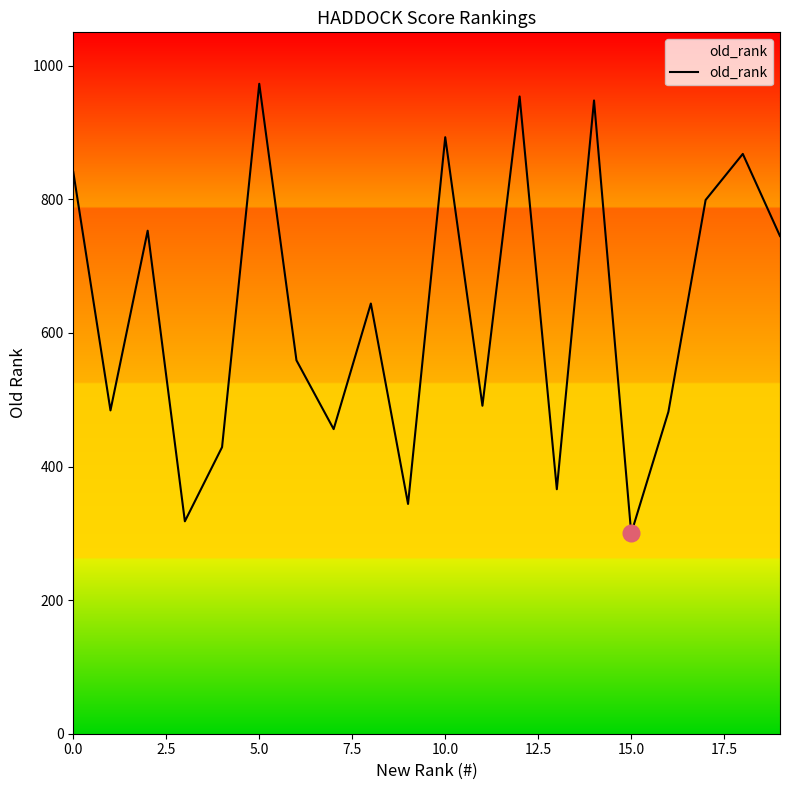

Is it true that the value at 13 is 74?

False